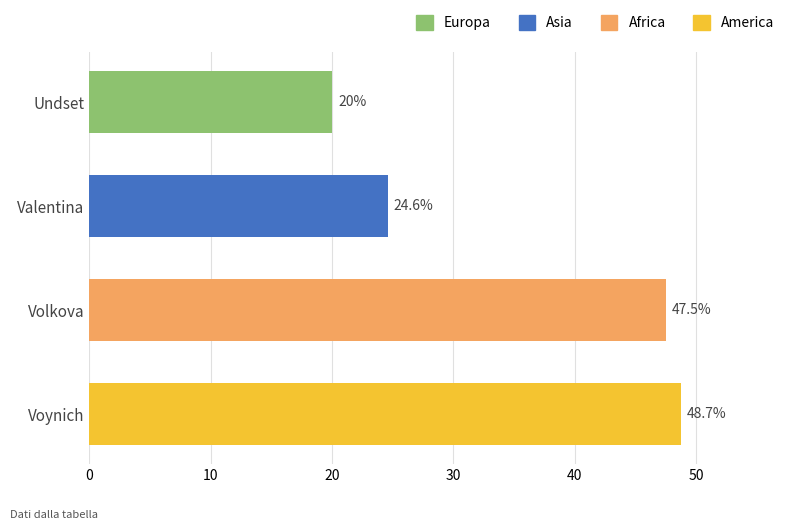

At which label is the value closest to 34?

Valentina